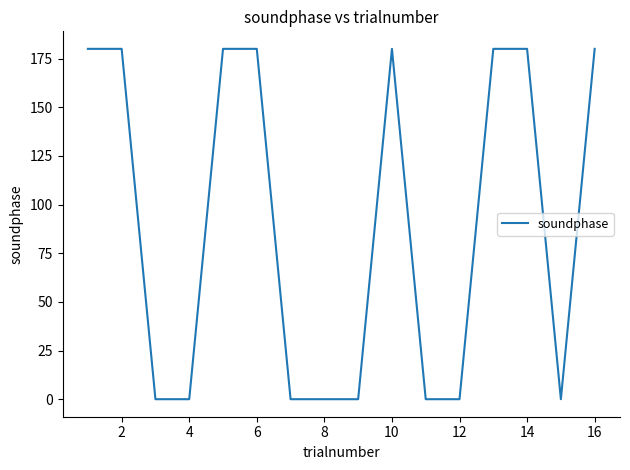

What is the difference between the maximum and minimum values?

180